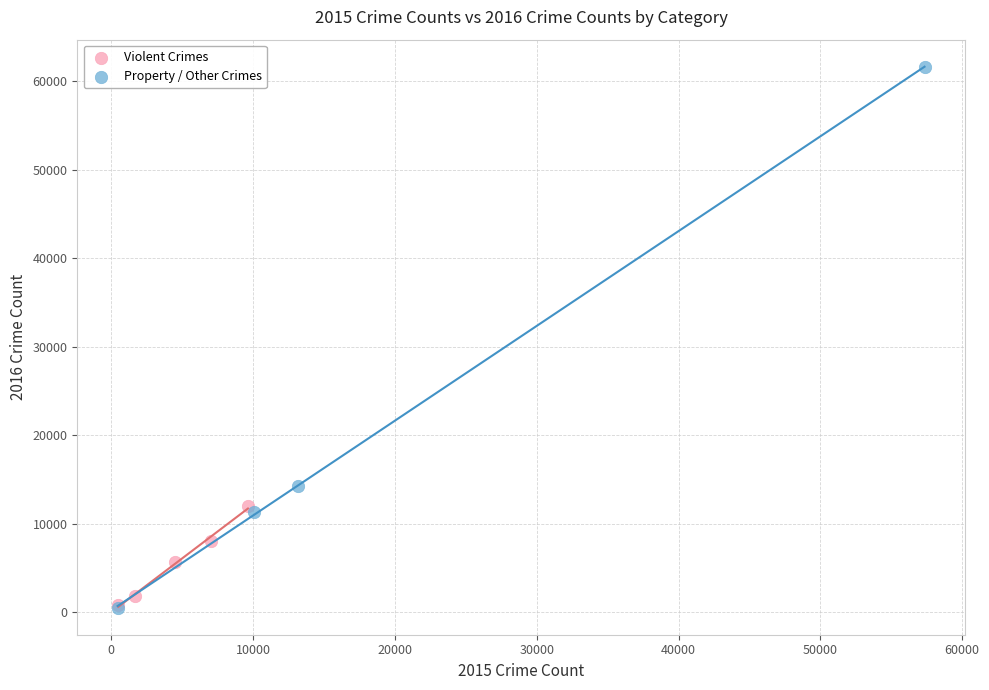

Which series contains the highest Y value?

Property / Other Crimes